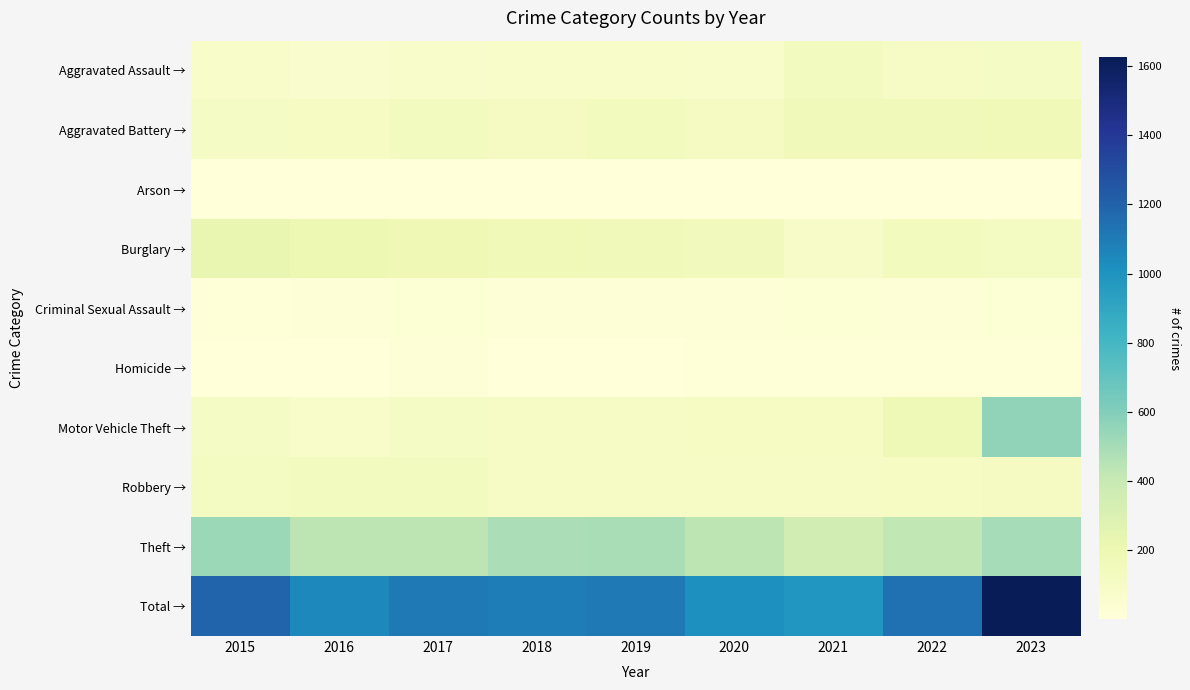

At which category does the chart reach its peak across all series?

2023